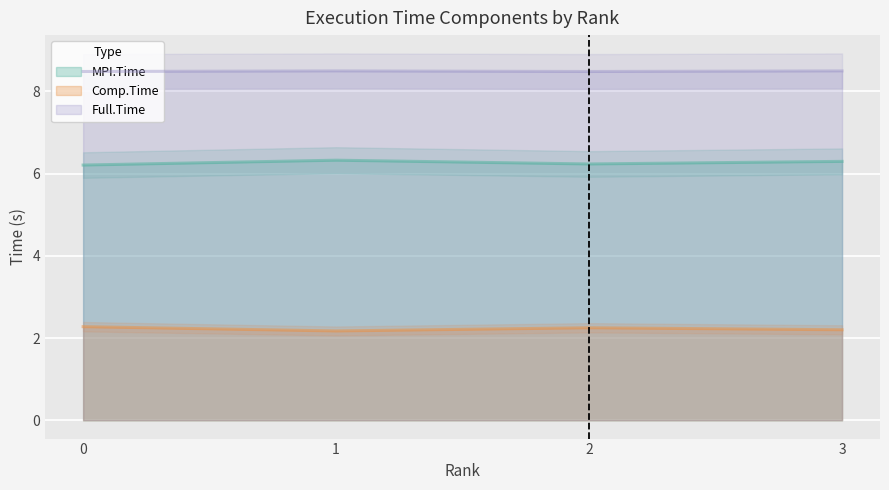

Where is the first local minimum for MPI.Time?

2